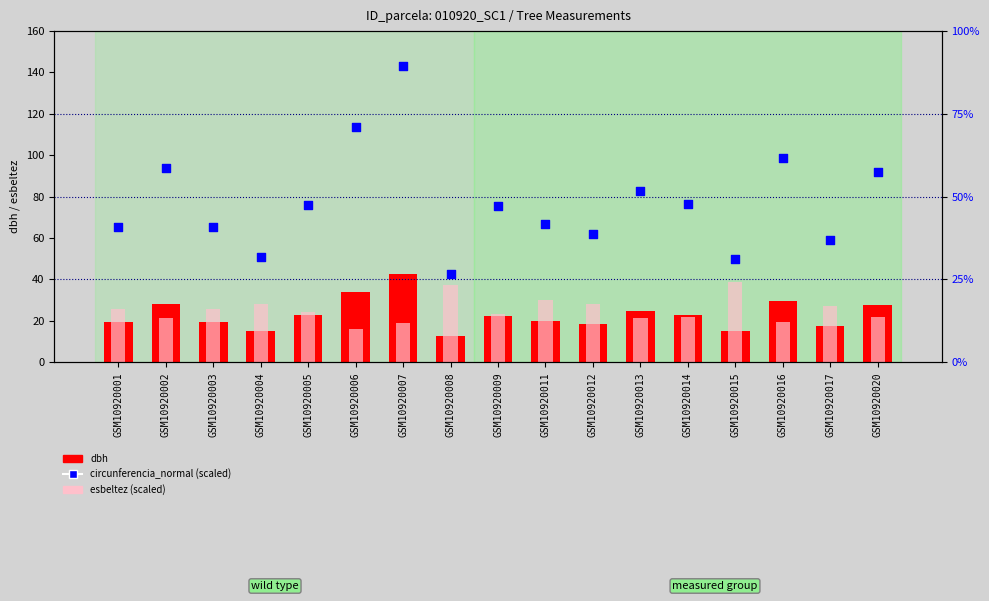

Which series contains the lowest Y value?

dbh